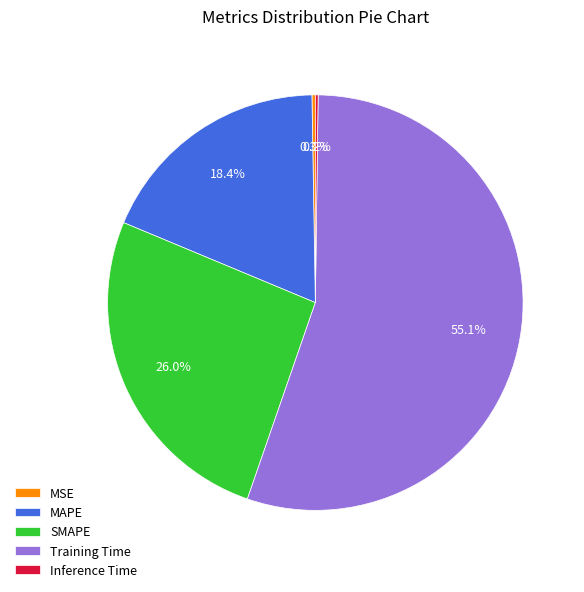

To the nearest percent, what is the average slice percentage?

20%